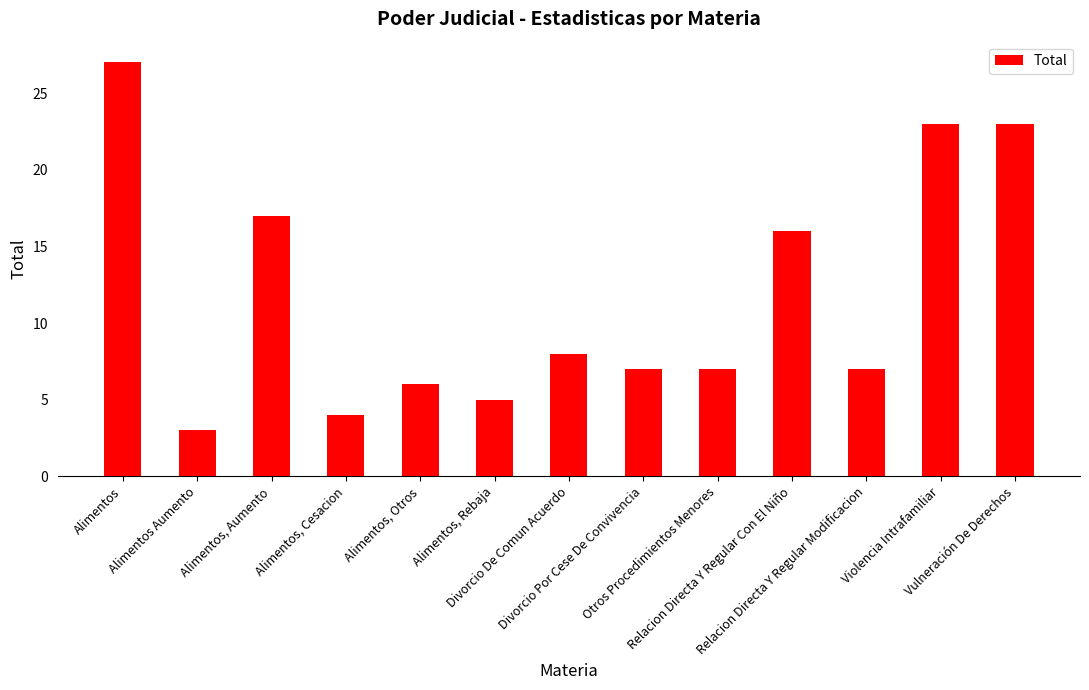

Reading left to right, extract all data points from this chart.

27	3	17	4	6	5	8	7	7	16	7	23	23